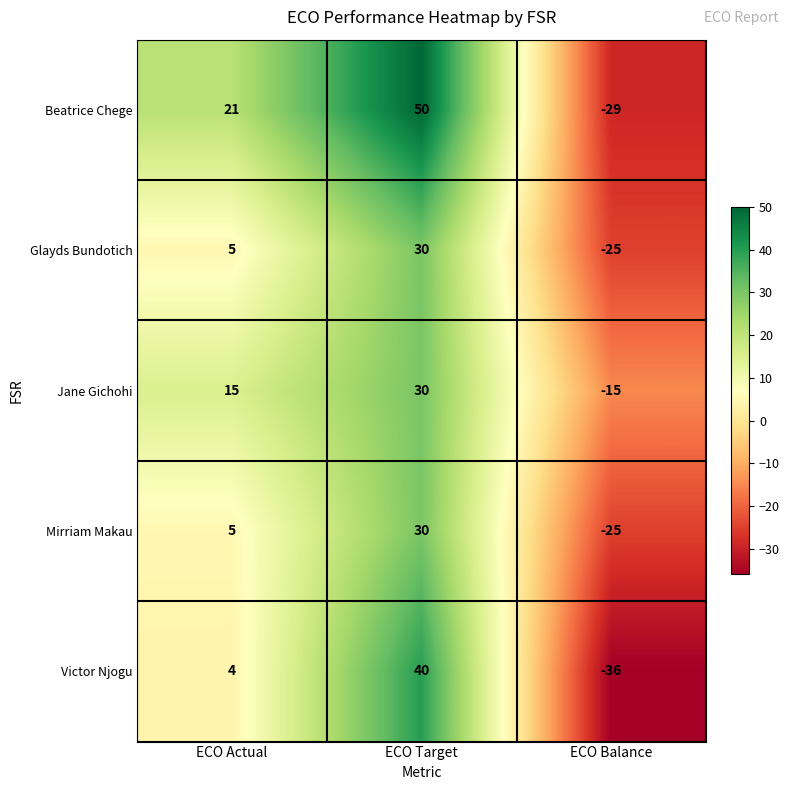

What is the maximum value shown in the chart?

50